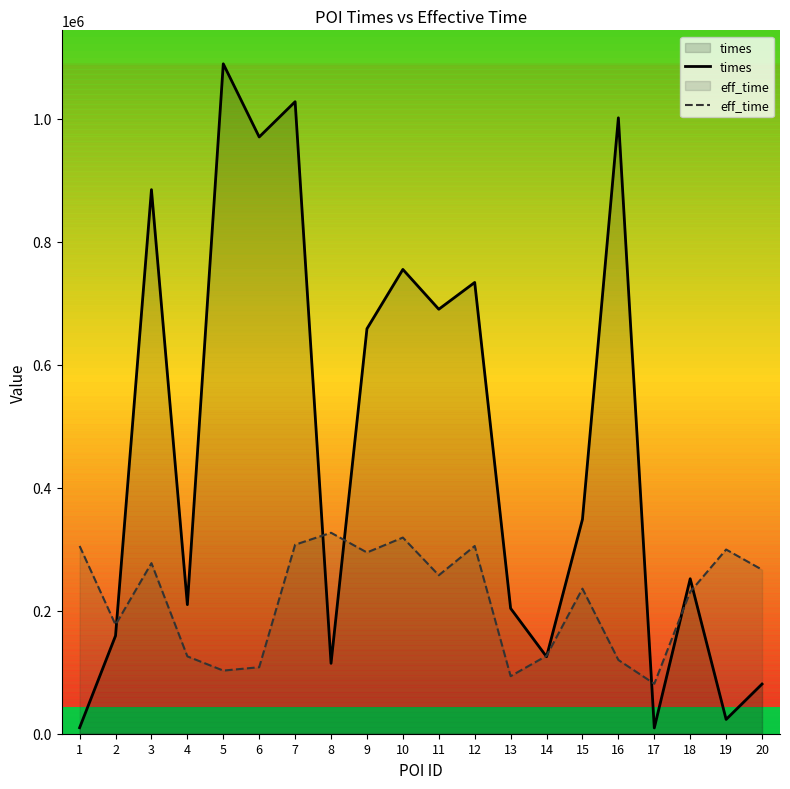

What is the difference between the highest and lowest values at 13?

110223.5